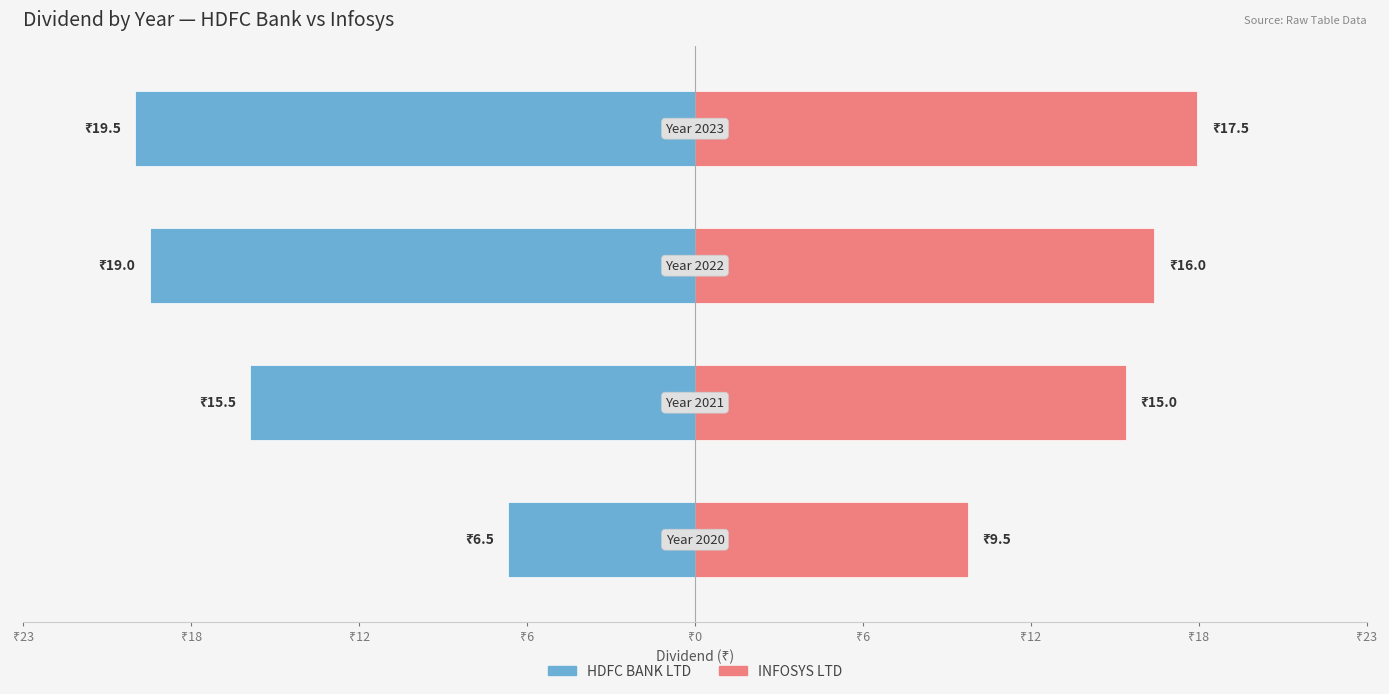

What is the average value of the INFOSYS LTD series?

14.5